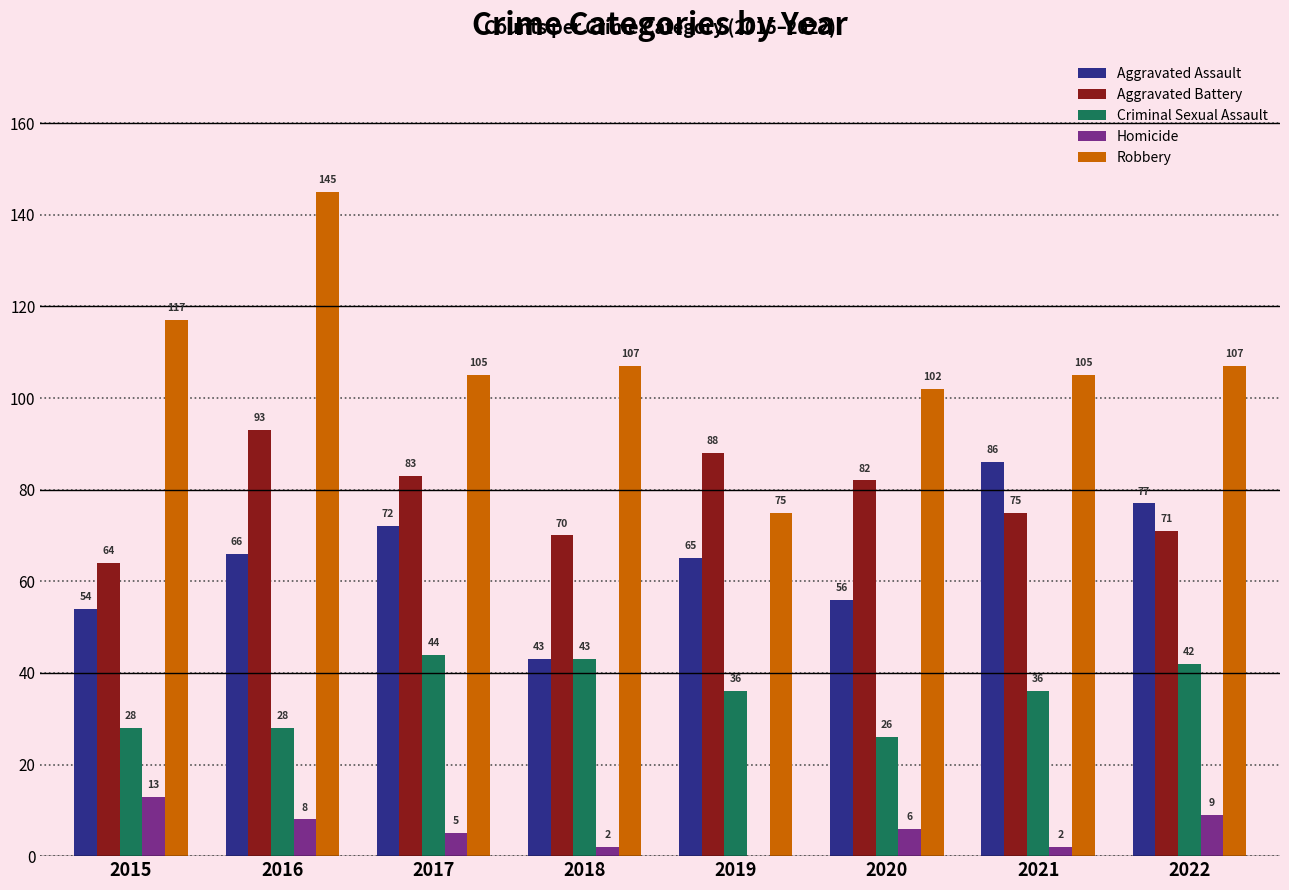

Where is Aggravated Assault nearest to the value 64?

2019